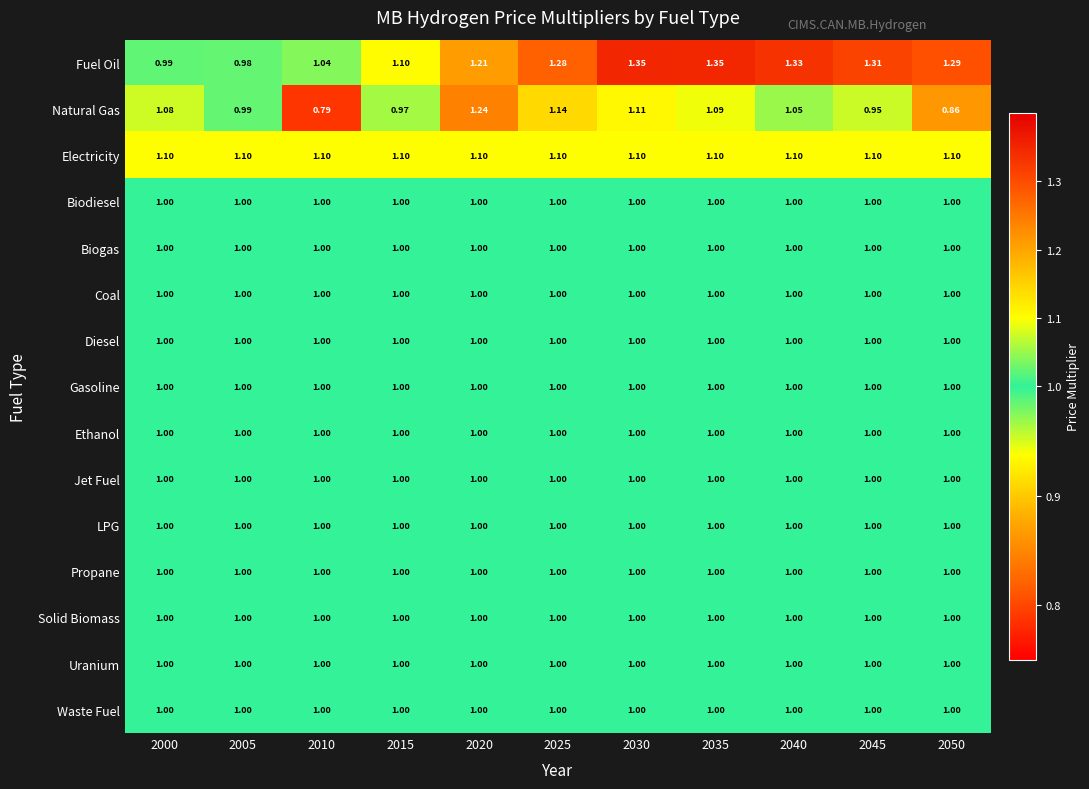

What is the total value across all series at 2025?

15.5